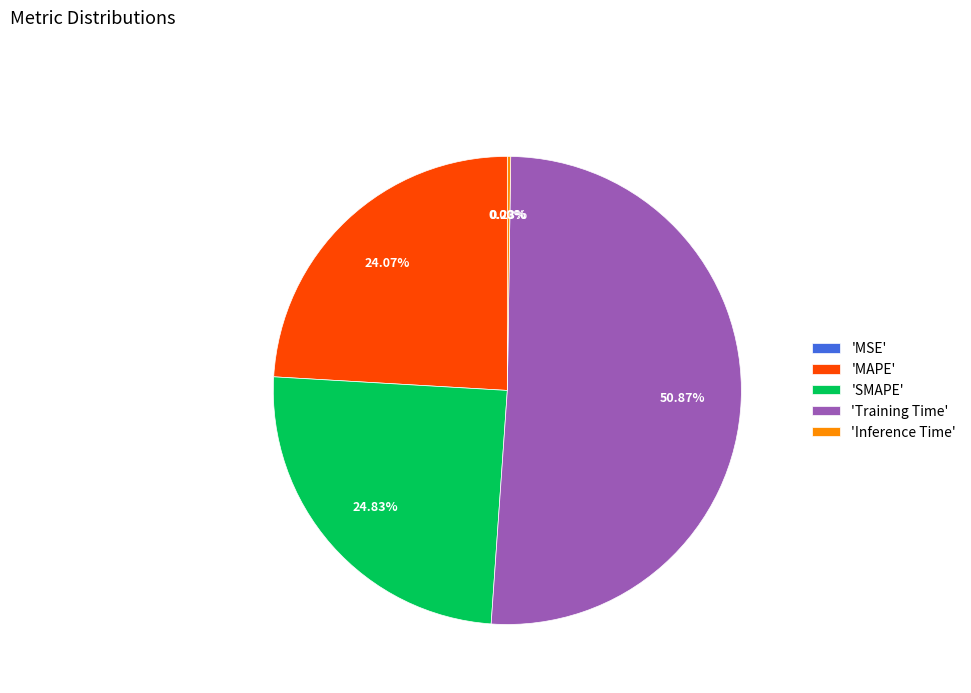

Between 'SMAPE' and 'MAPE', which is larger?

'SMAPE'